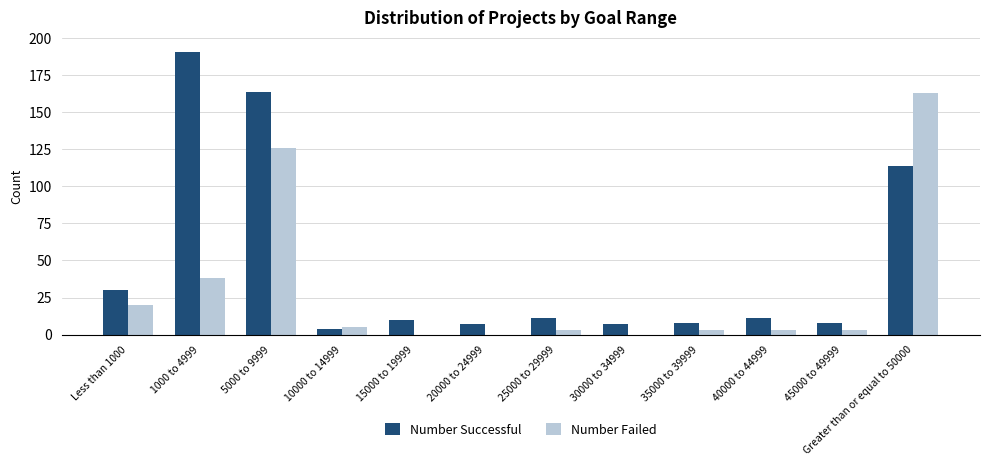

What are all the series names shown in the legend?

Number Successful, Number Failed